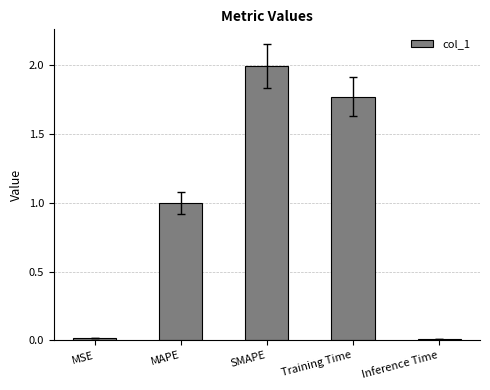

What is the sum of all values?

4.8